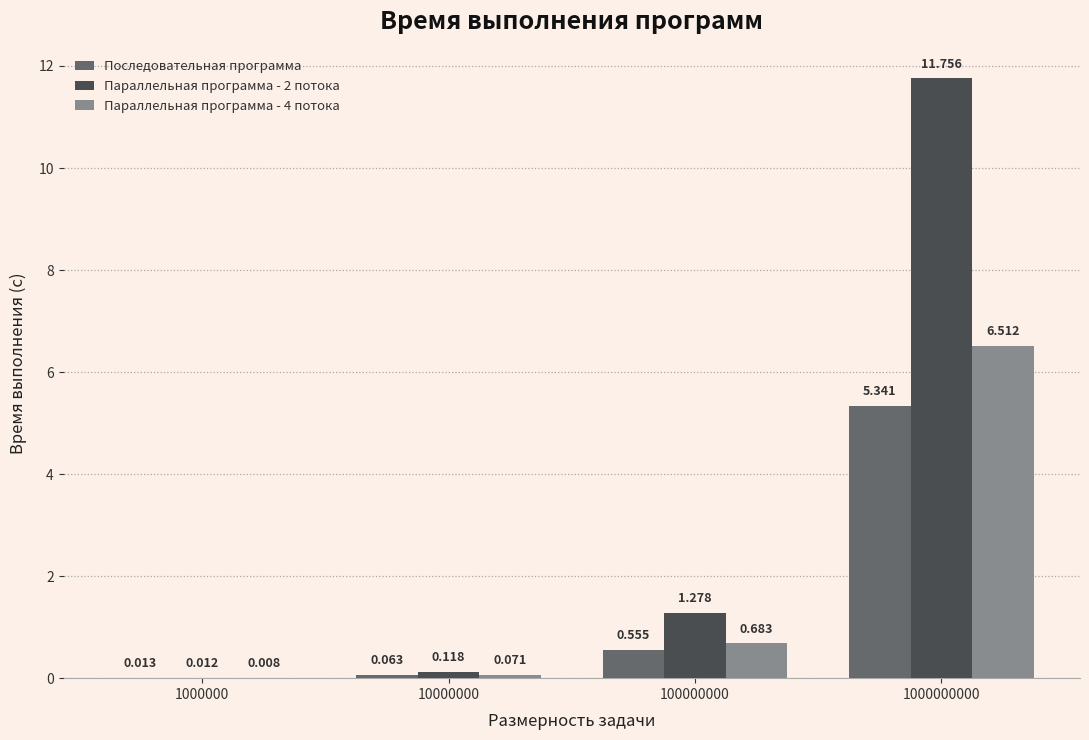

Is the value of Параллельная программа - 2 потока at 1000000 greater than the value of Параллельная программа - 4 потока at 10000000?

No